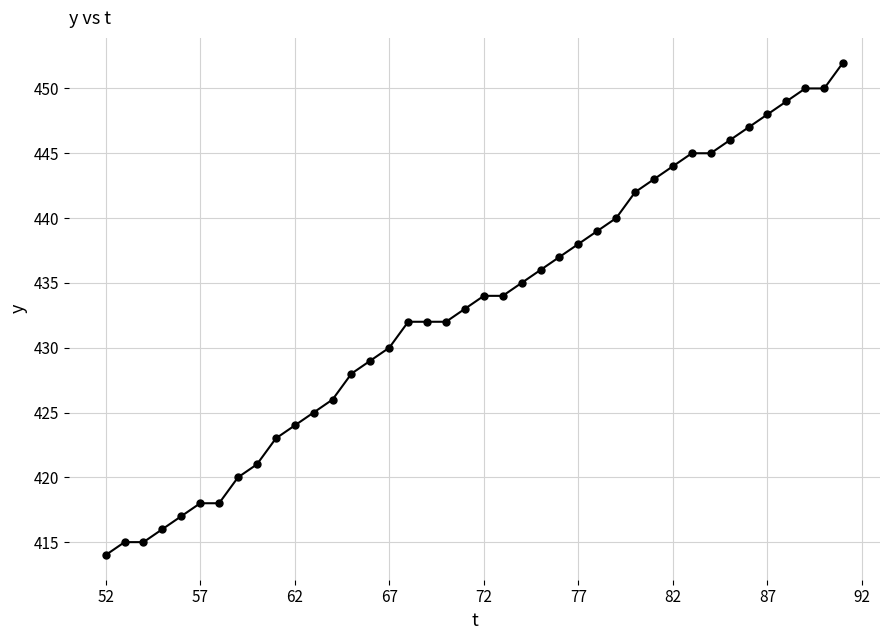

What is the average value?

433